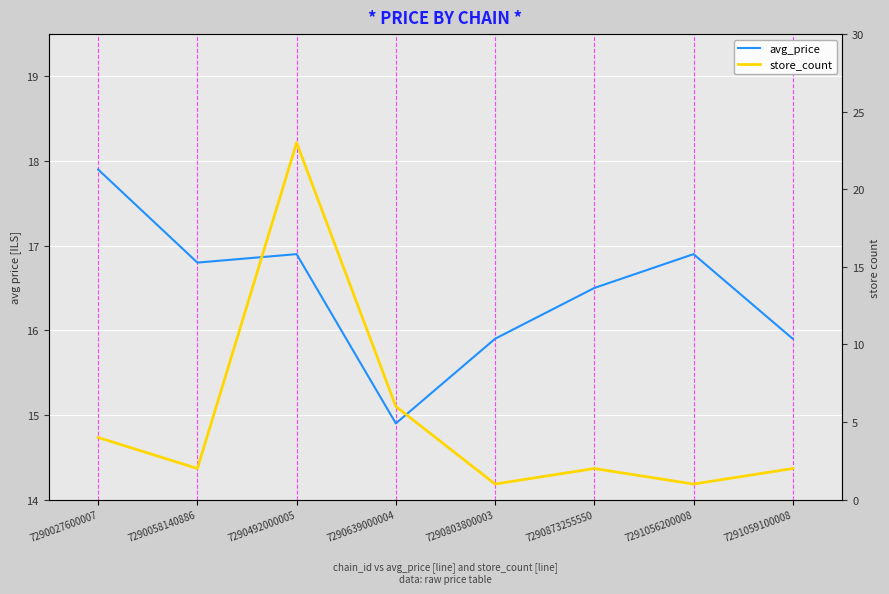

At which category does avg_price reach its first local peak?

7290492000005